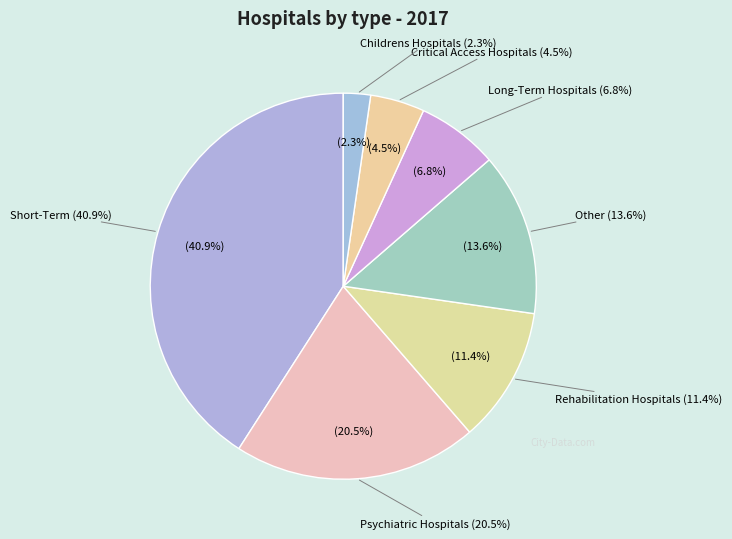

To the nearest percent, what is the difference between the largest and smallest slice percentages?

39%